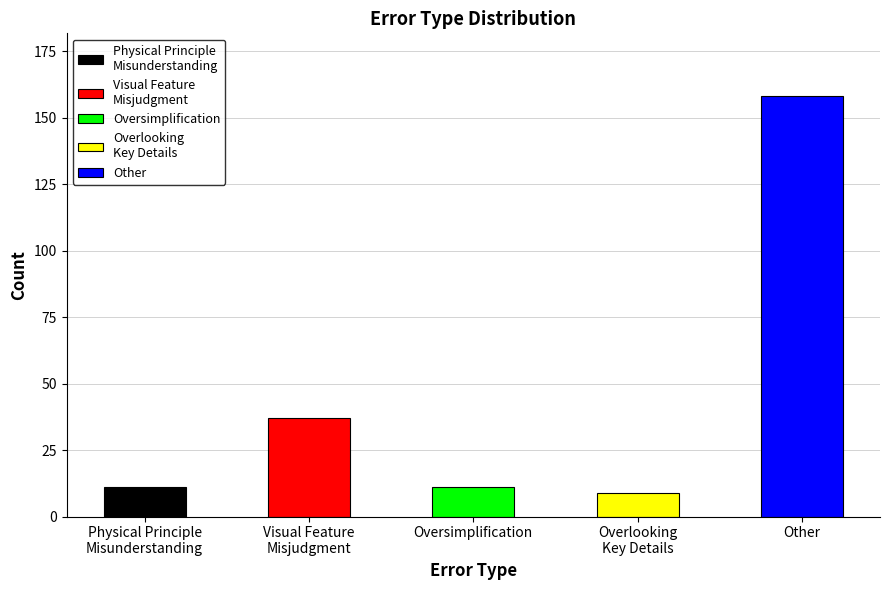

What is the label of the 4th bar from the left?

Overlooking
Key Details